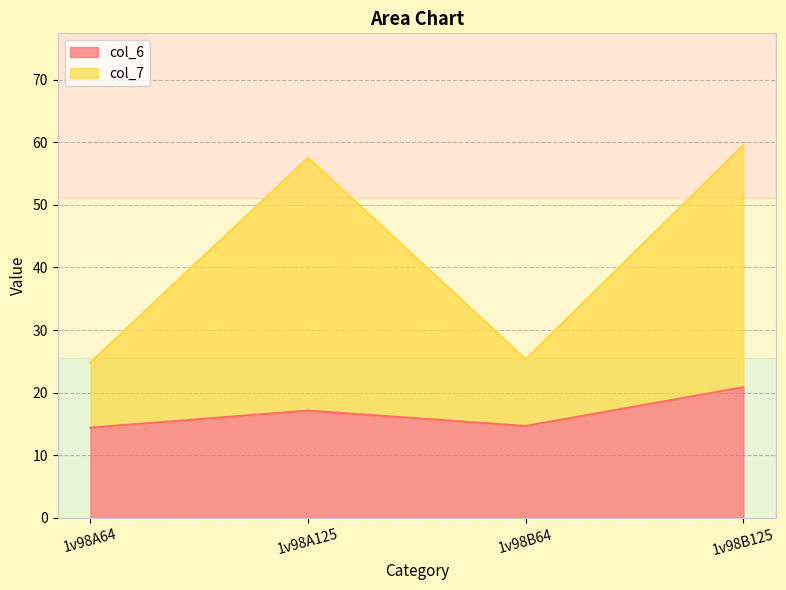

How many values in the col_6 series are below 17?

2